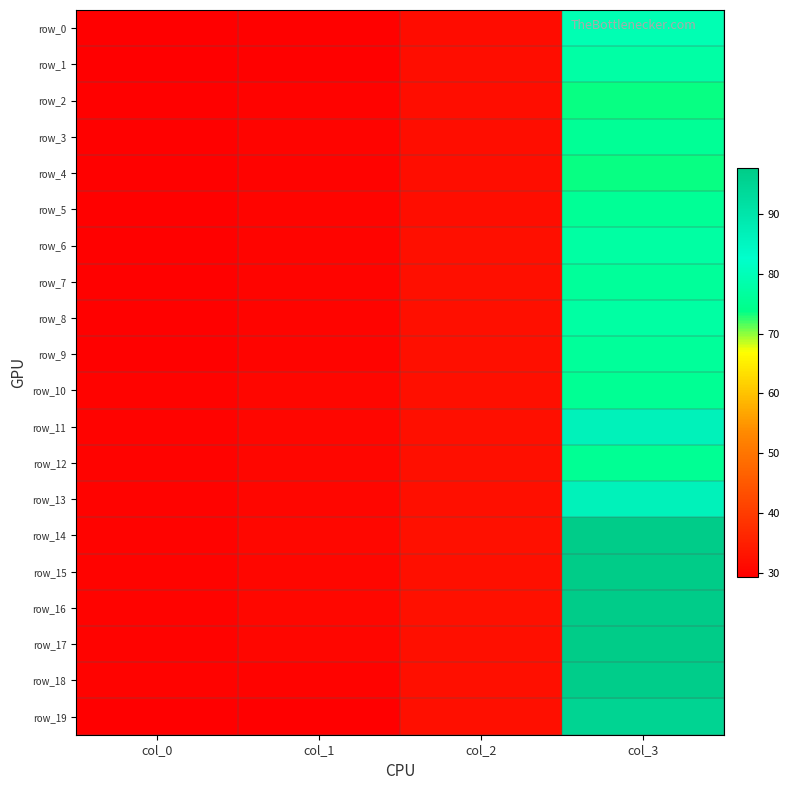

What is the spread (max minus min) of values at col_0?

0.4